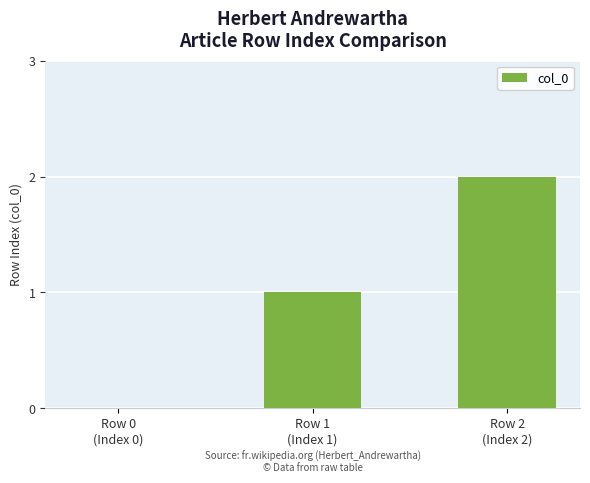

What is the sum of all values?

3